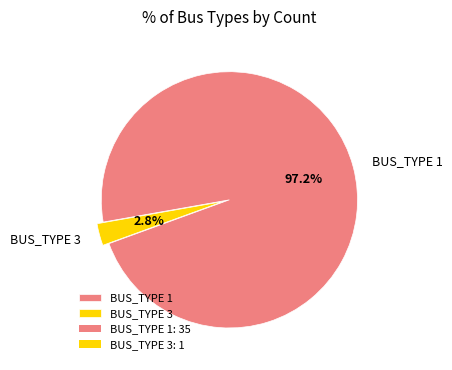

Rank the categories by value from lowest to highest.

BUS_TYPE 3, BUS_TYPE 1